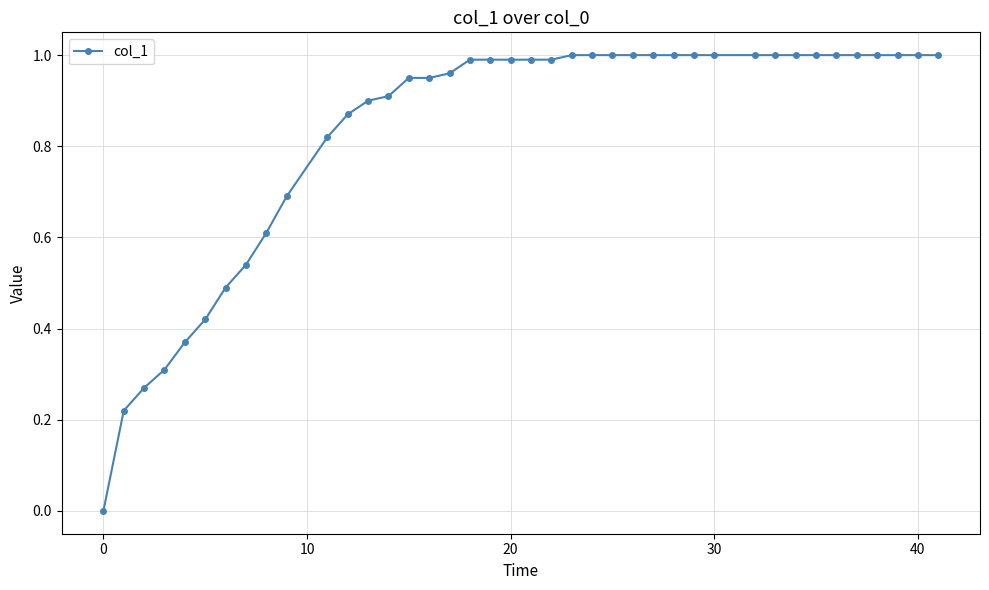

What is the sum of all values?

33.2